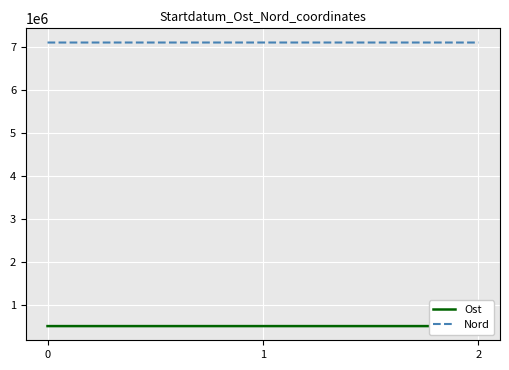

The value of Nord at 2 is 7096550.5. True or false?

True